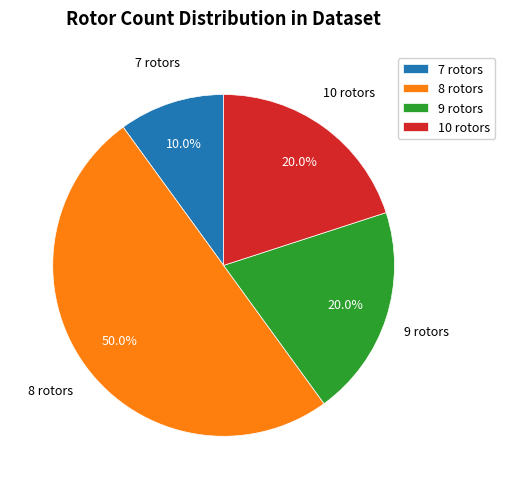

What portion of the pie excludes 9?

80.0%